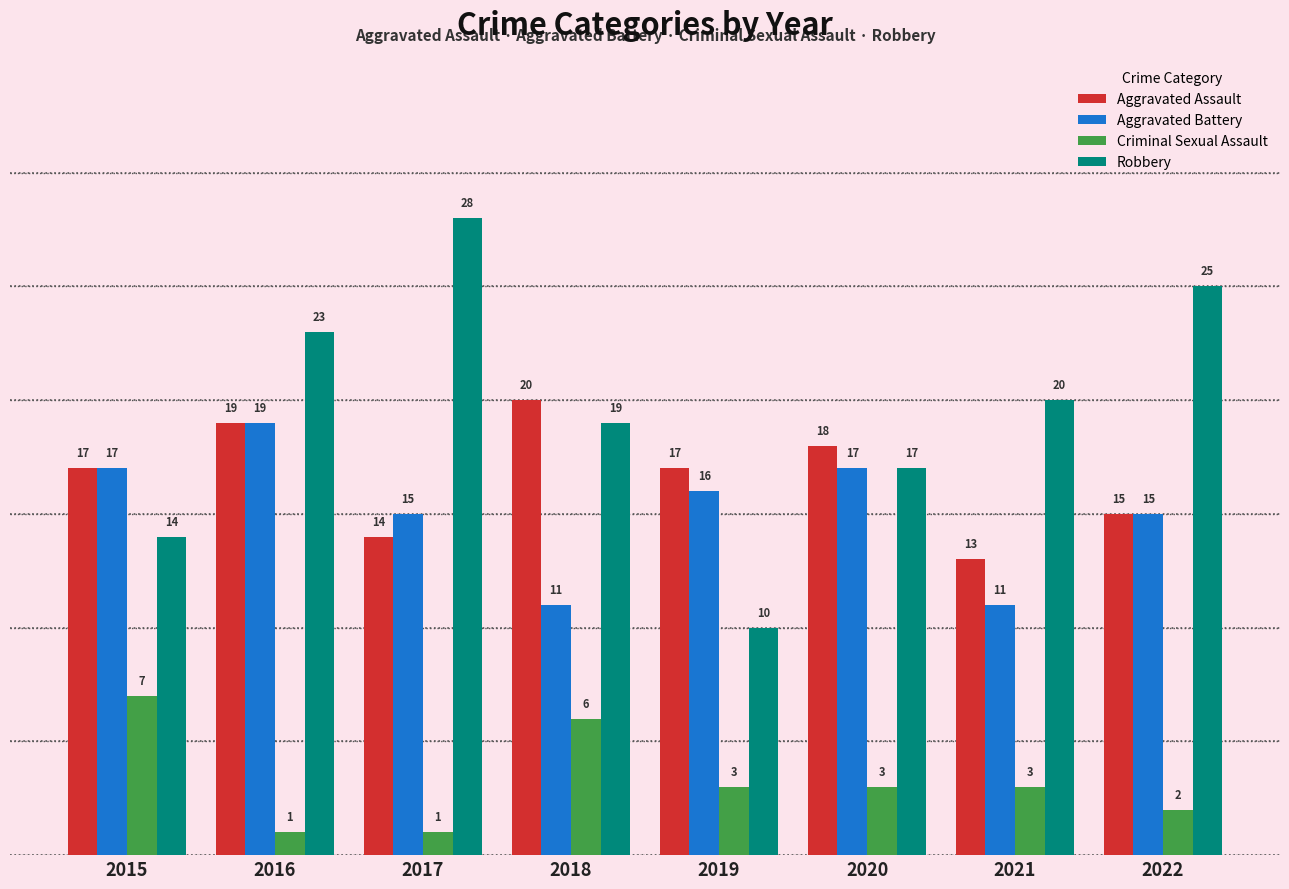

What is the sum of all Aggravated Battery values?

121